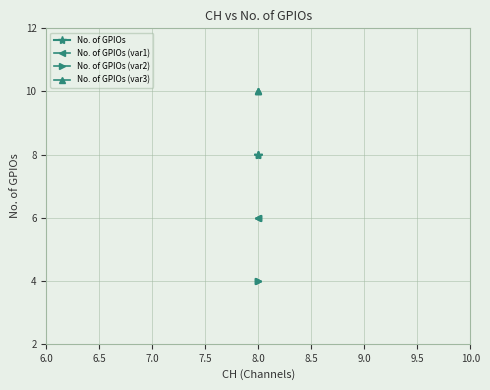

Does the chart display data point markers on the line(s)?

Yes